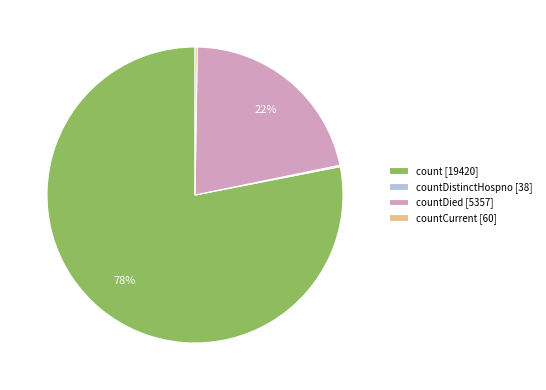

Which has a higher value, countDied [5357] or count [19420]?

count [19420]